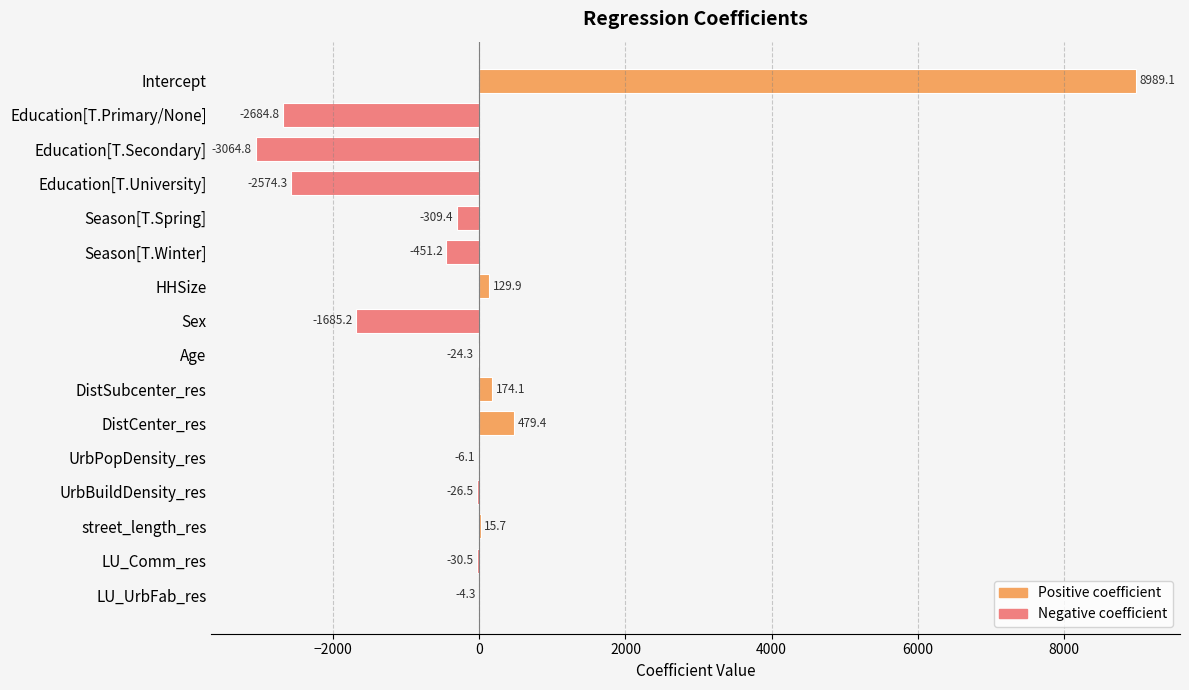

The value at DistCenter_res is 479.4. True or false?

True